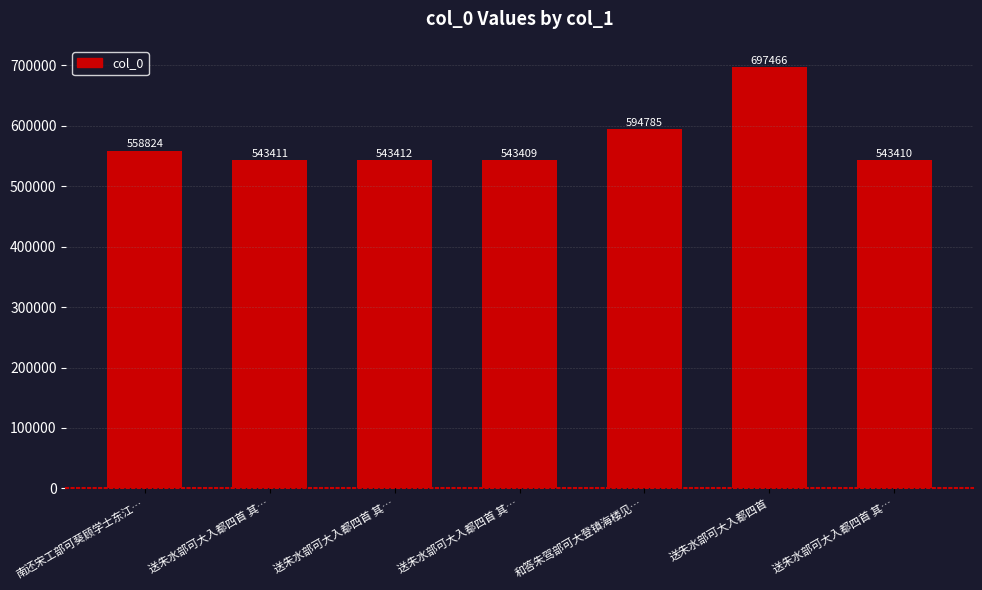

What is the value of the 5th bar from the left?

594785